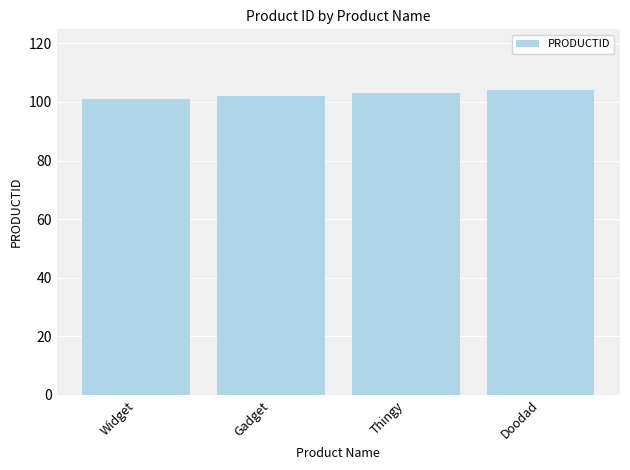

The chart shows a value of 104 at Doodad. True or false?

True